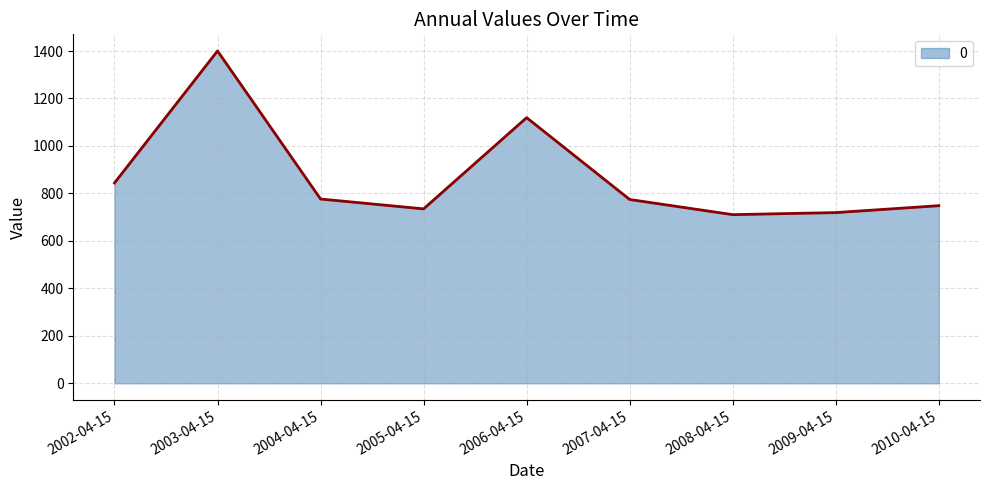

What is the change in value from 2006-04-15 to 2010-04-15?

-371.0